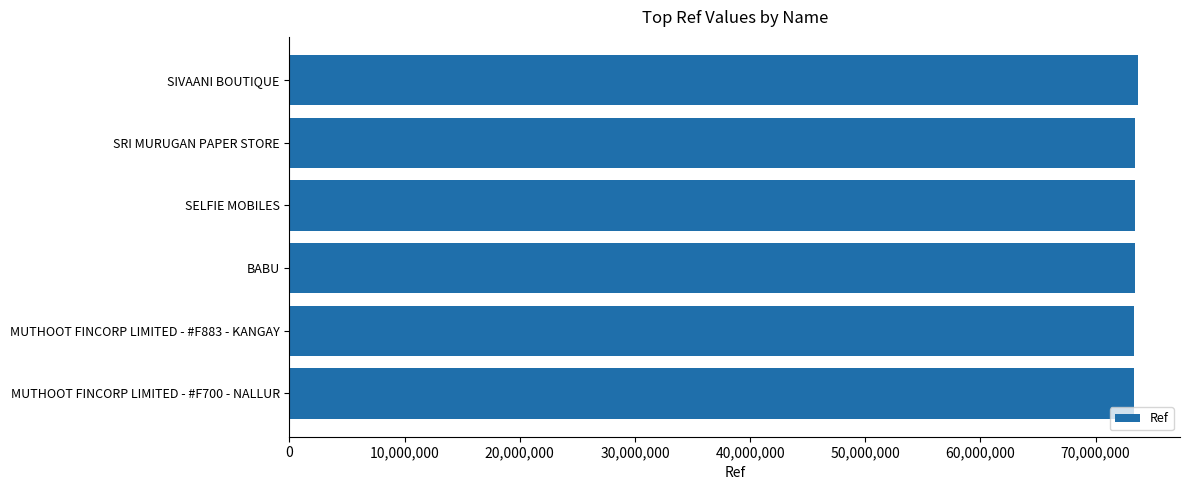

What is the value of the 2nd bar from the top?

73443173